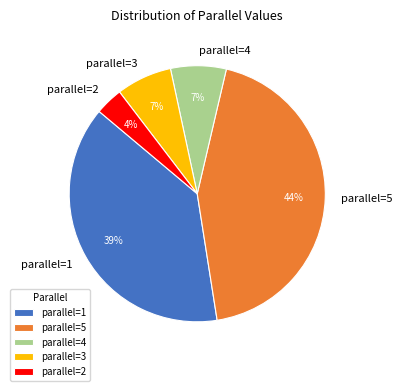

Is there any slice that represents more than half of the pie?

No